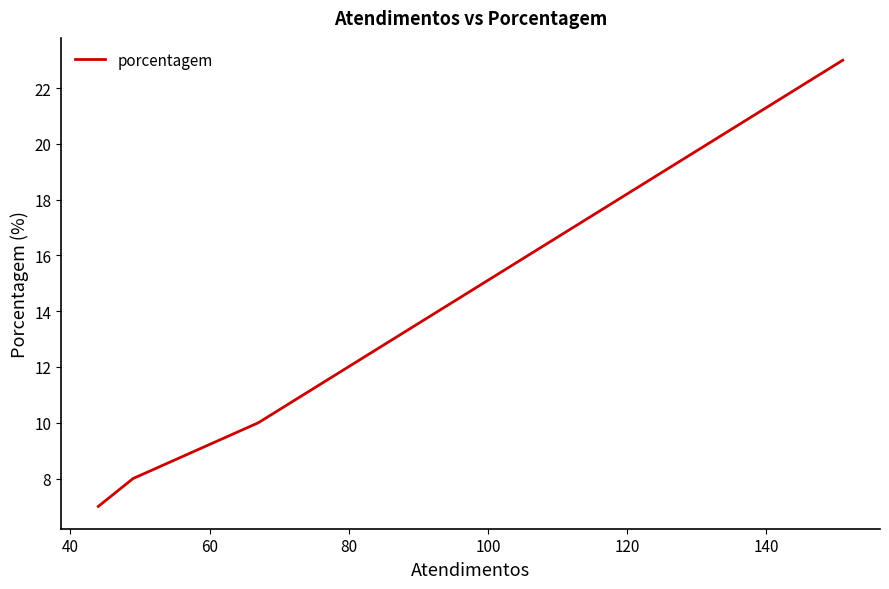

What is the smallest value displayed?

7